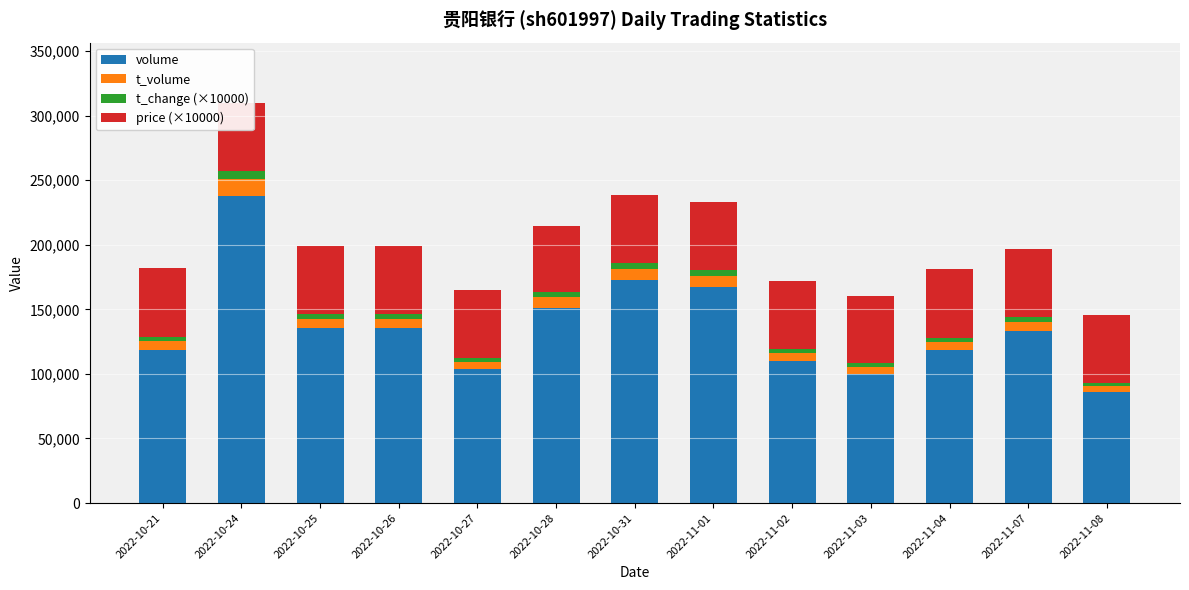

What is the lowest value of the volume series?

86001